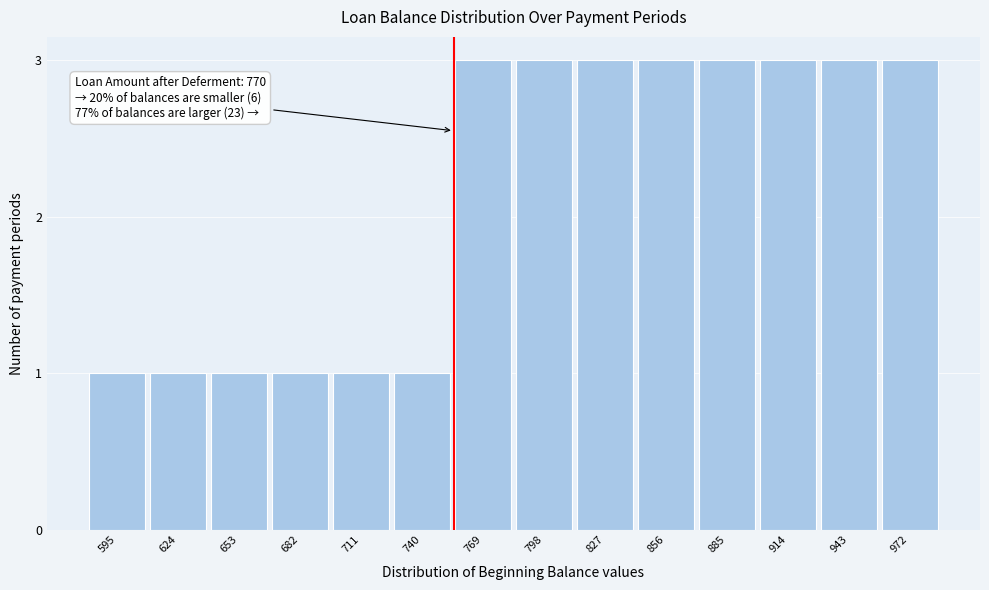

Reading right to left, what are all the values shown in this chart?

3	3	3	3	3	3	3	3	1	1	1	1	1	1